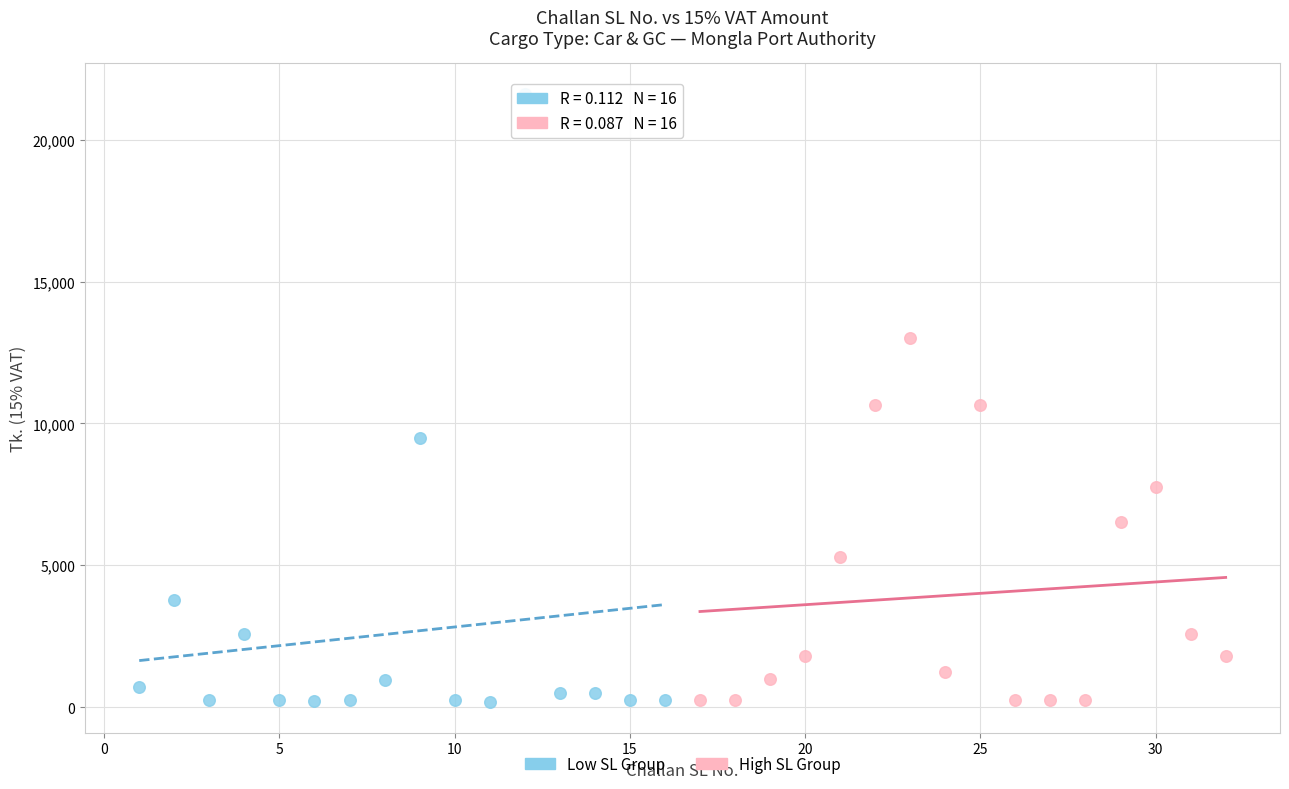

Which series has the largest Y range (max minus min)?

Low SL Group